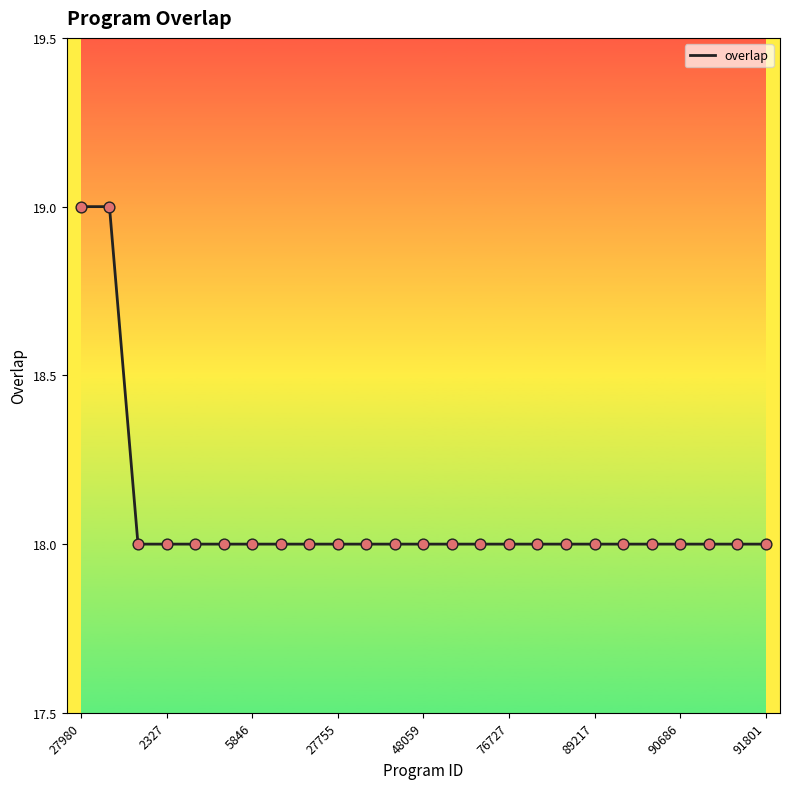

What is the minimum value shown in the chart?

18